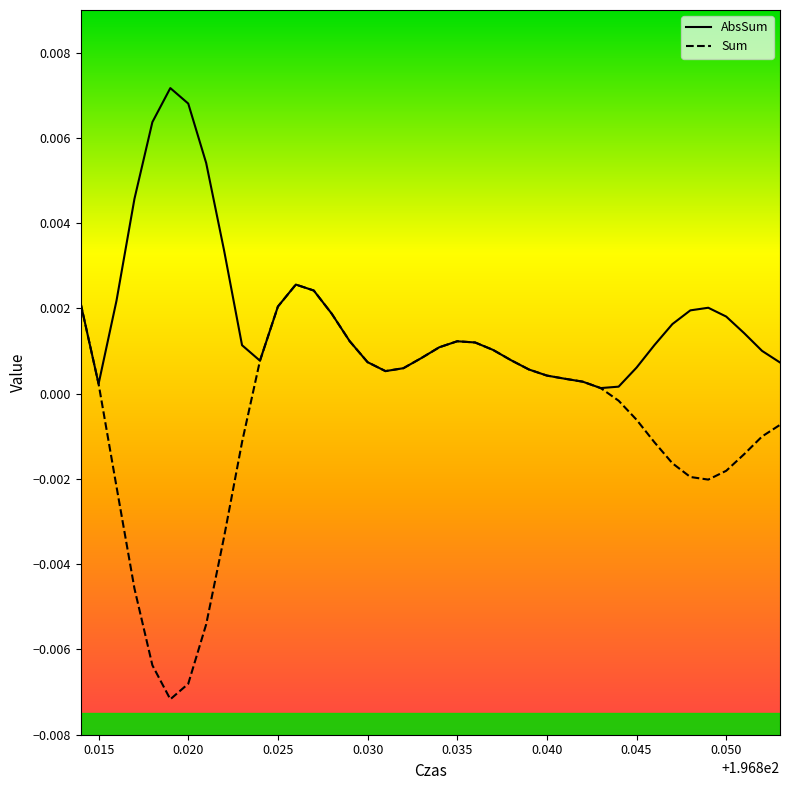

Rank the series by their maximum value, from lowest to highest.

Sum, AbsSum